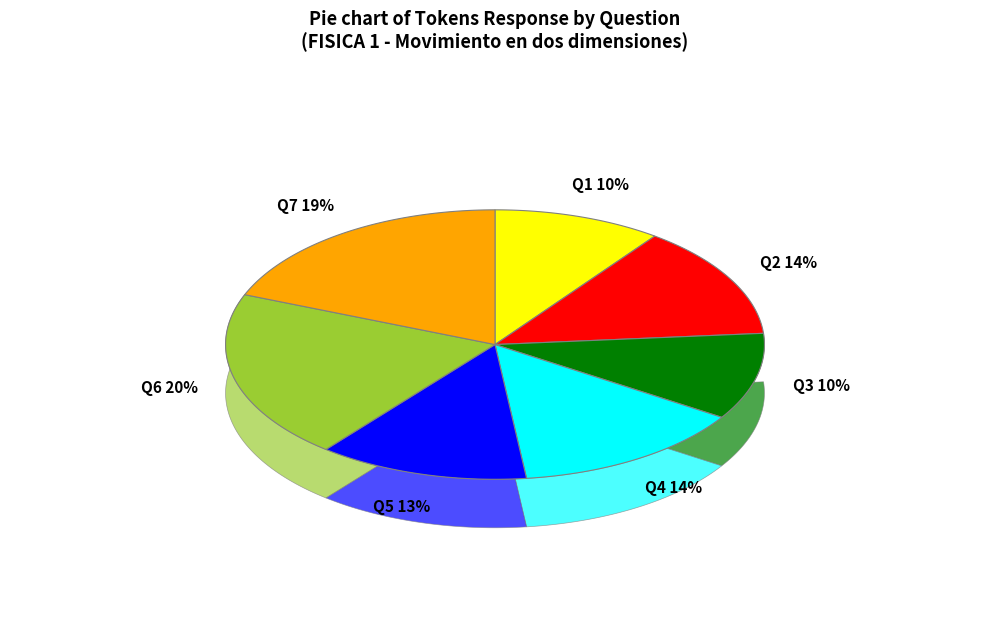

To the nearest percent, what is the combined percentage of Q3 and Q2?

24%